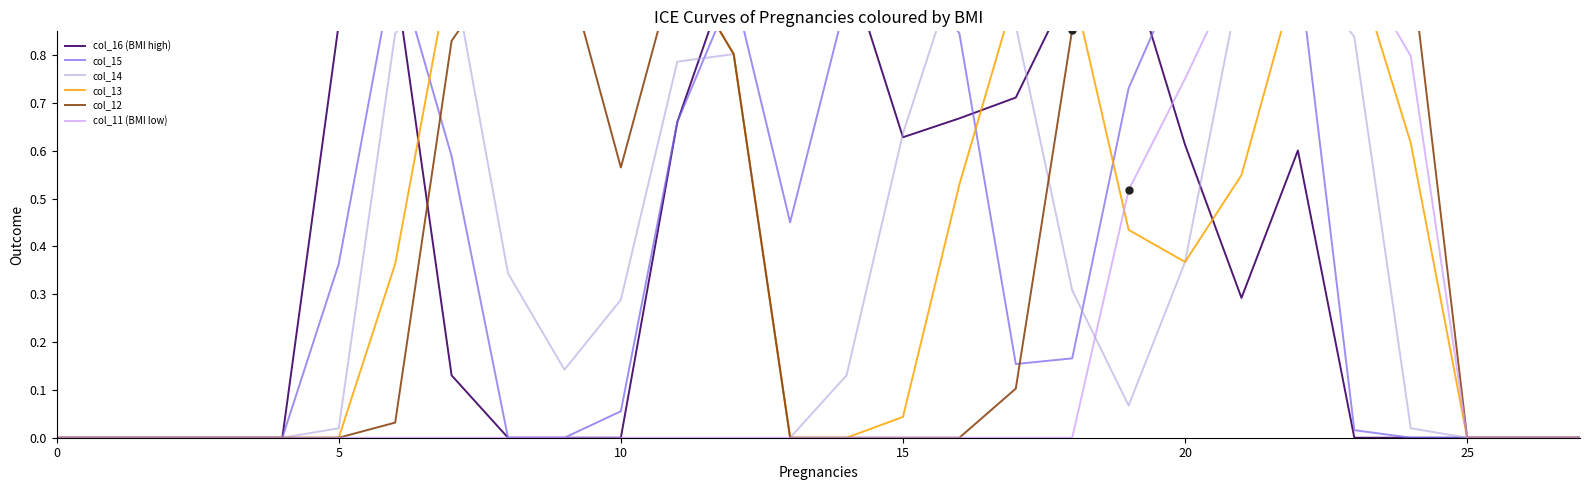

Which series reaches the minimum Y coordinate?

col_16 (BMI high)